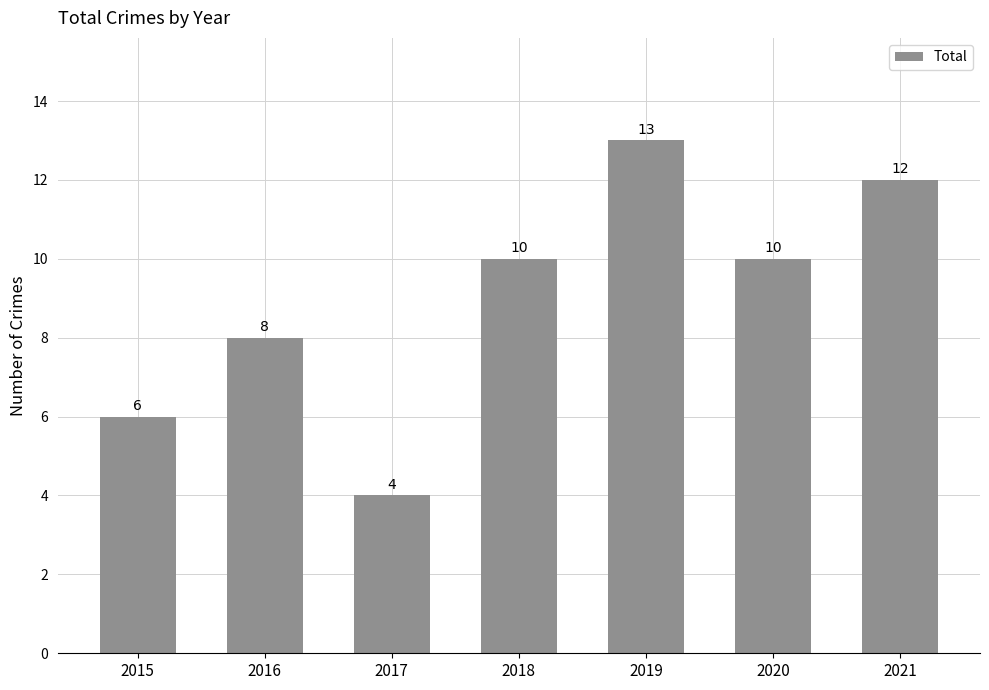

How many bars are there in total?

7